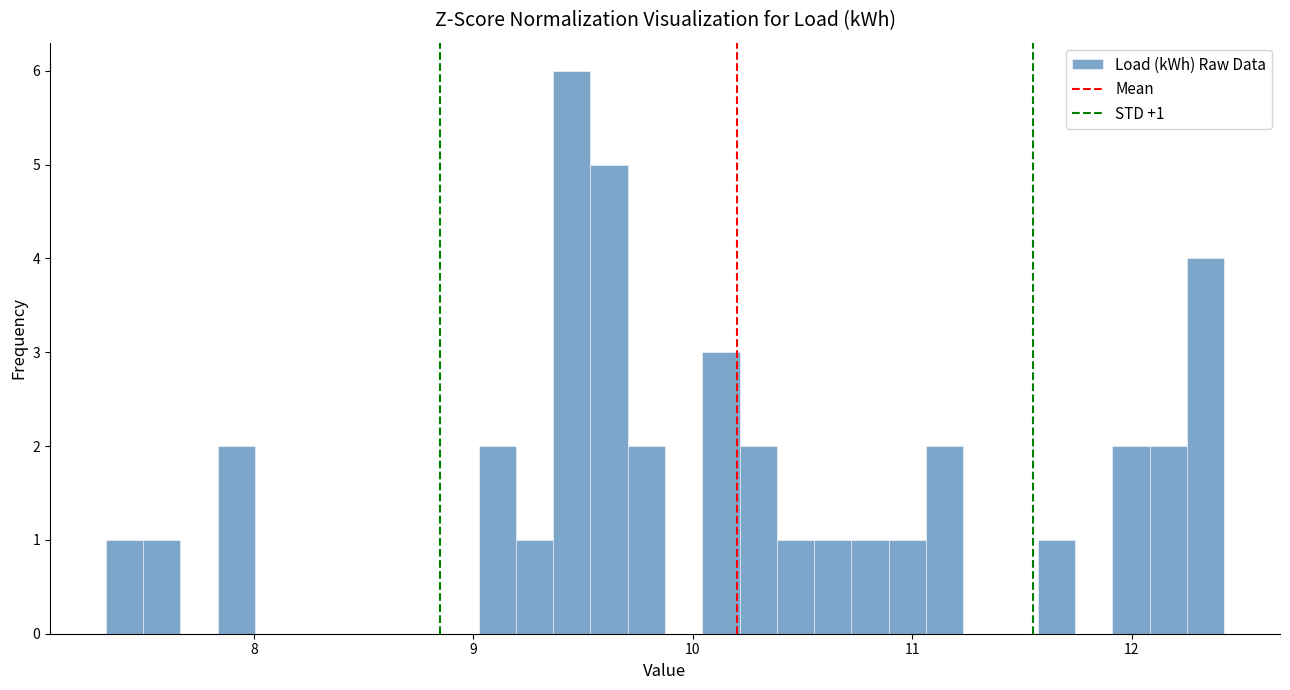

Read against the x-axis, roughly where is the centre of the tallest bar?

9.4